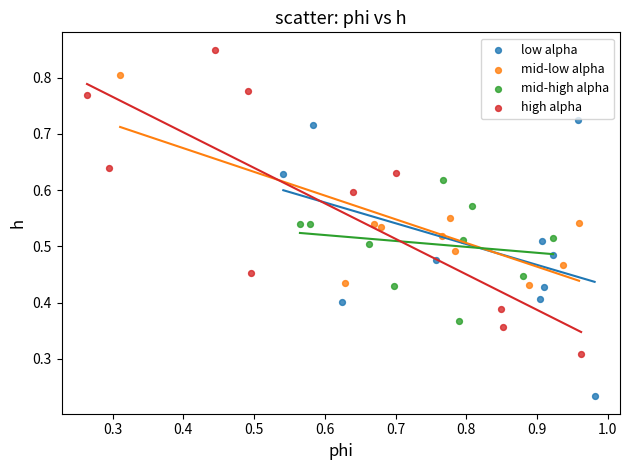

Which series reaches the maximum Y coordinate?

high alpha